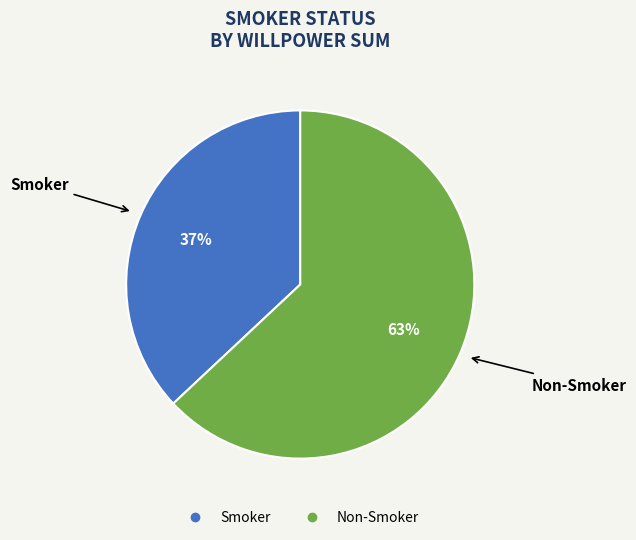

Is there any slice that represents more than half of the pie?

Yes